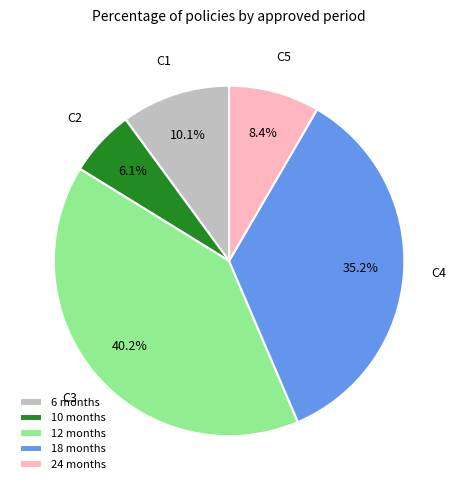

What is the ratio of the value at 12 months to the value at 24 months?

4.8